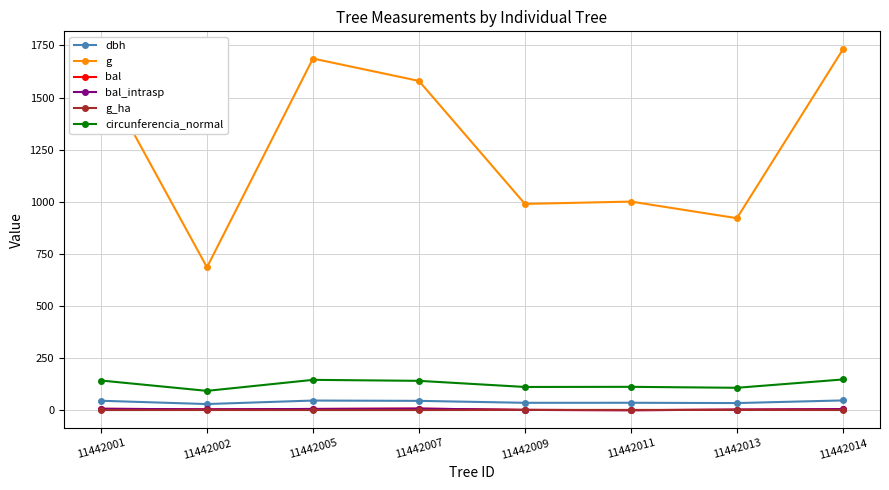

The dbh series shows 25.0 at 11442001. True or false?

False